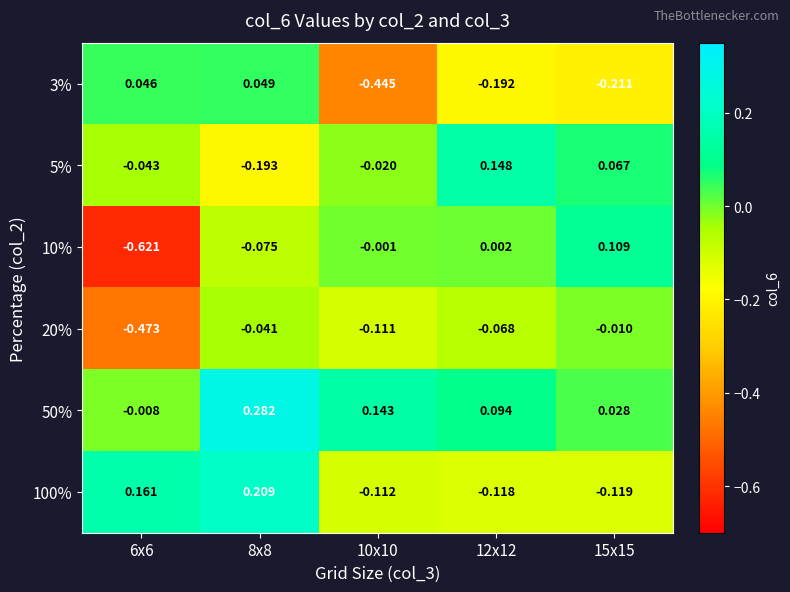

Is the value of 3% at 10x10 greater than the value of 10% at 15x15?

No